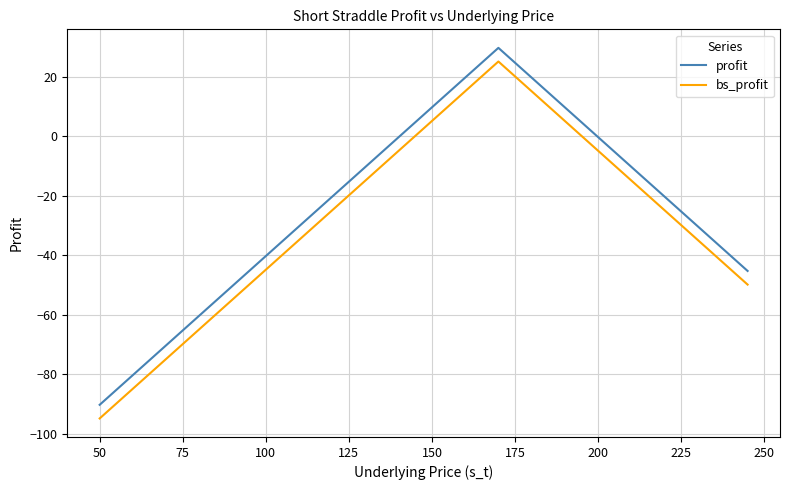

What is the smallest value displayed?

-94.9